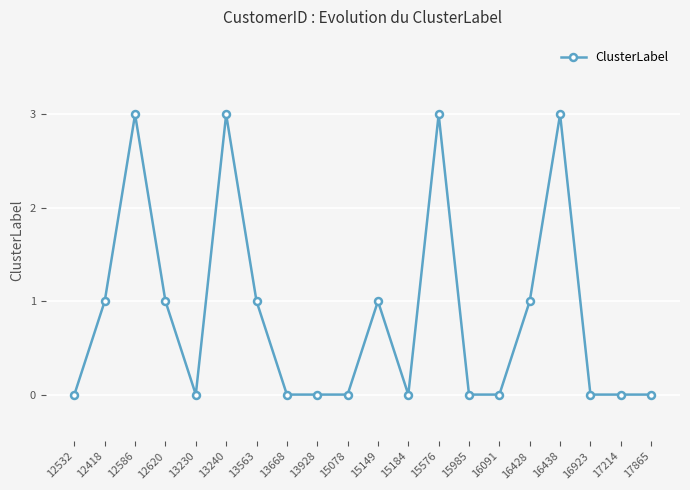

Where is the first local maximum?

12586